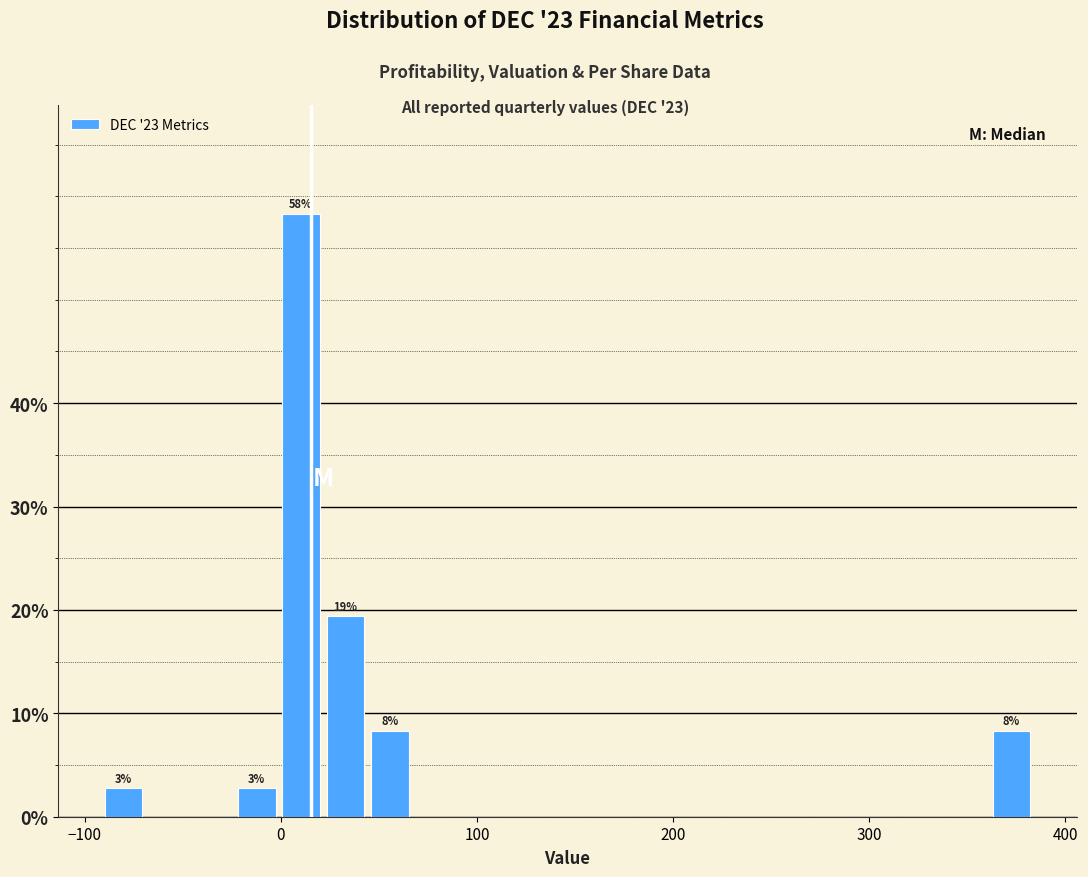

Read against the x-axis, roughly where is the centre of the tallest bar?

10